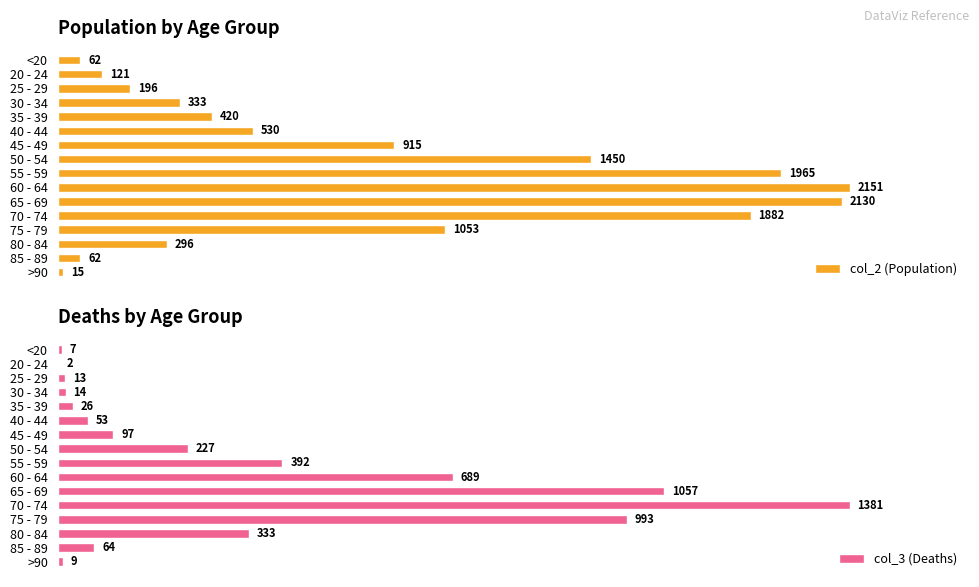

What is the value of the col_3 (Deaths) bar at the 4th from the left?

14